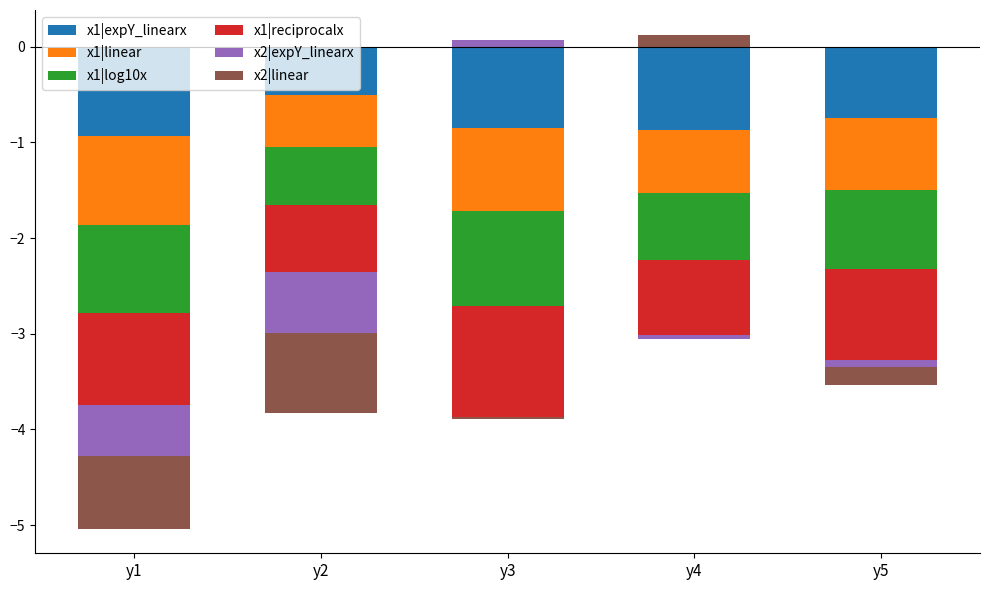

At which category does the chart reach its minimum across all series?

y1